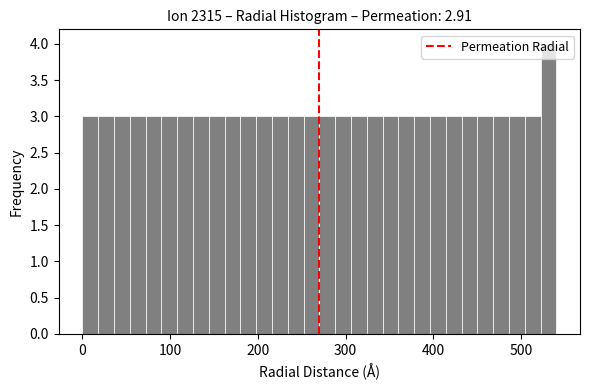

Read against the x-axis, roughly where is the centre of the tallest bar?

530